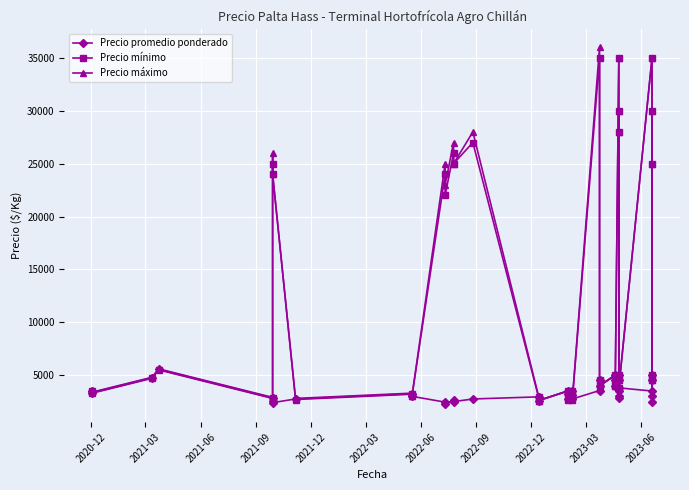

True or false: Precio máximo and Precio promedio ponderado intersect in this chart.

False